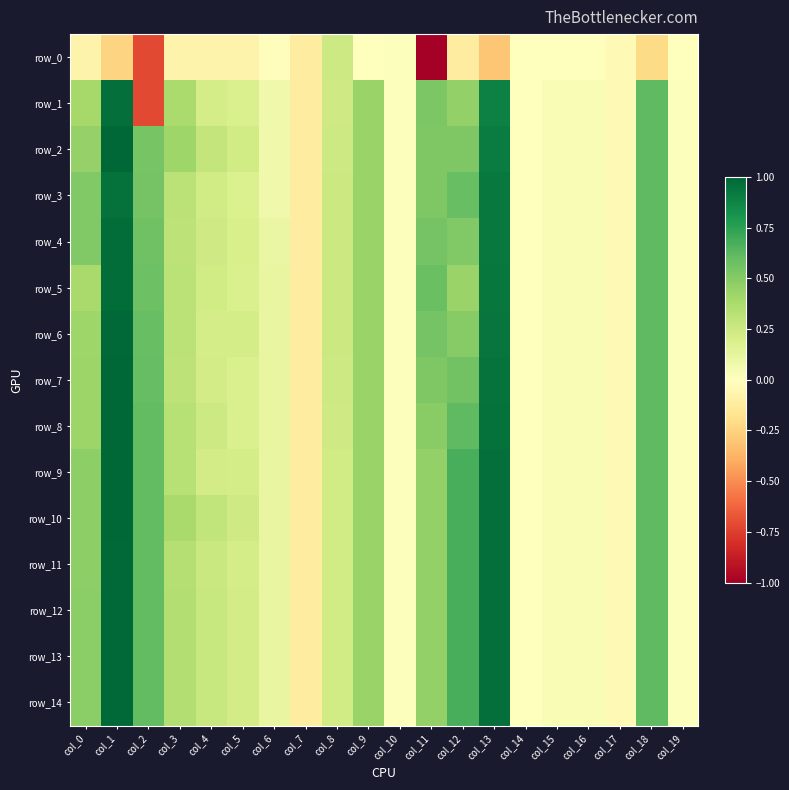

Where does the row_9 series first go above 0?

col_0